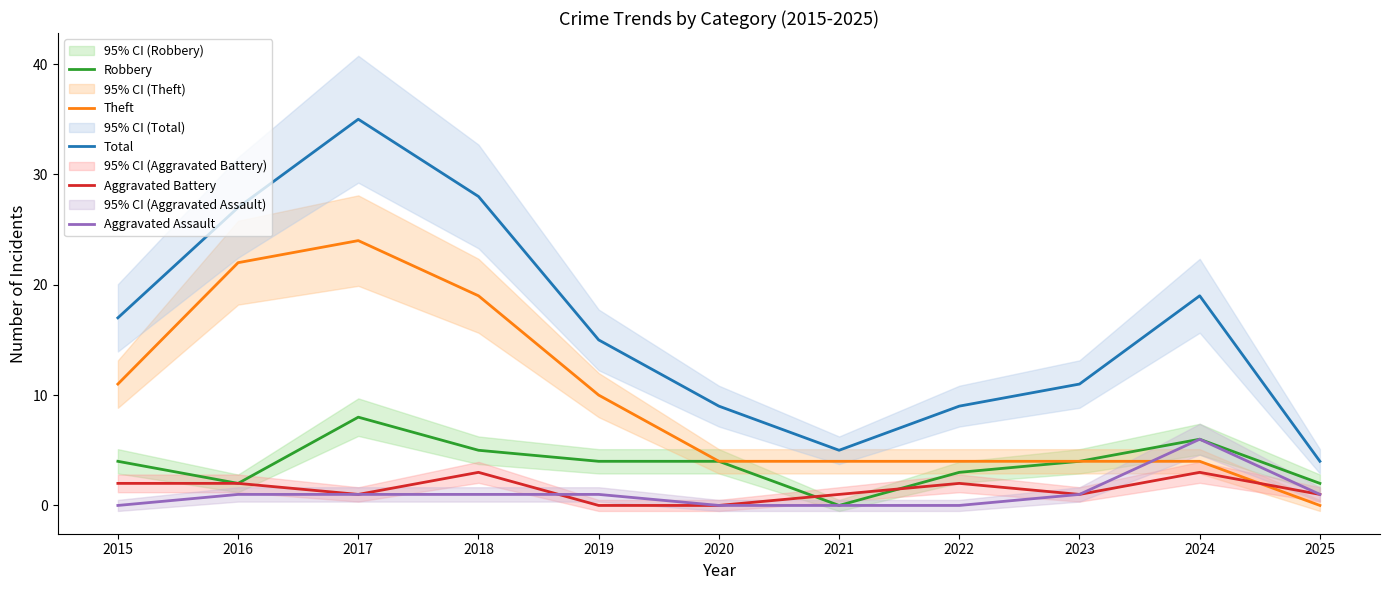

Is it true that Total equals 17 at 2015?

True